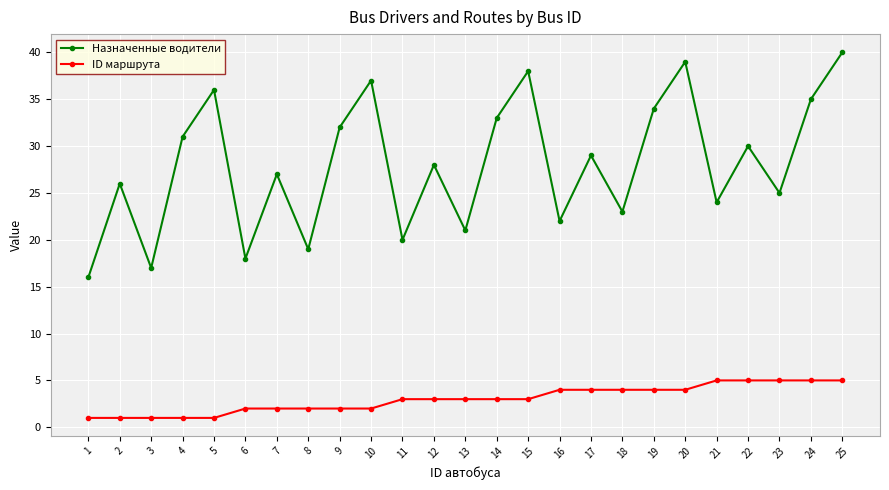

At which label does Назначенные водители reach its minimum?

1